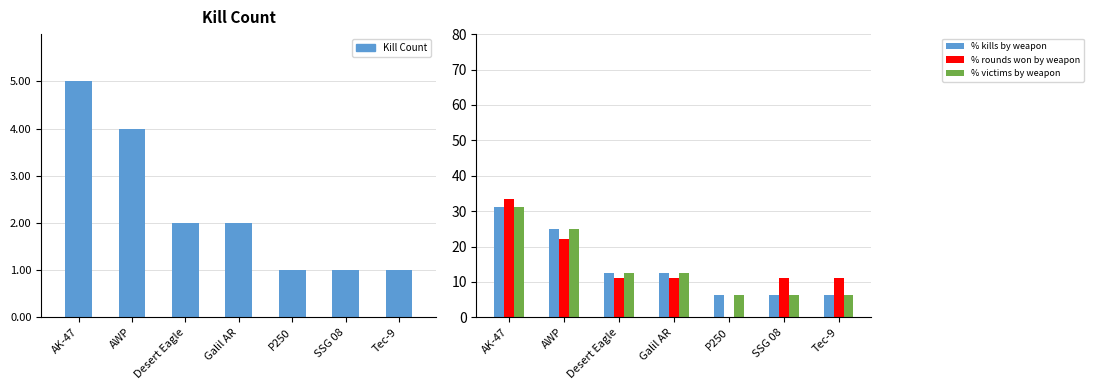

At which category is the sum across all series the highest?

AK-47